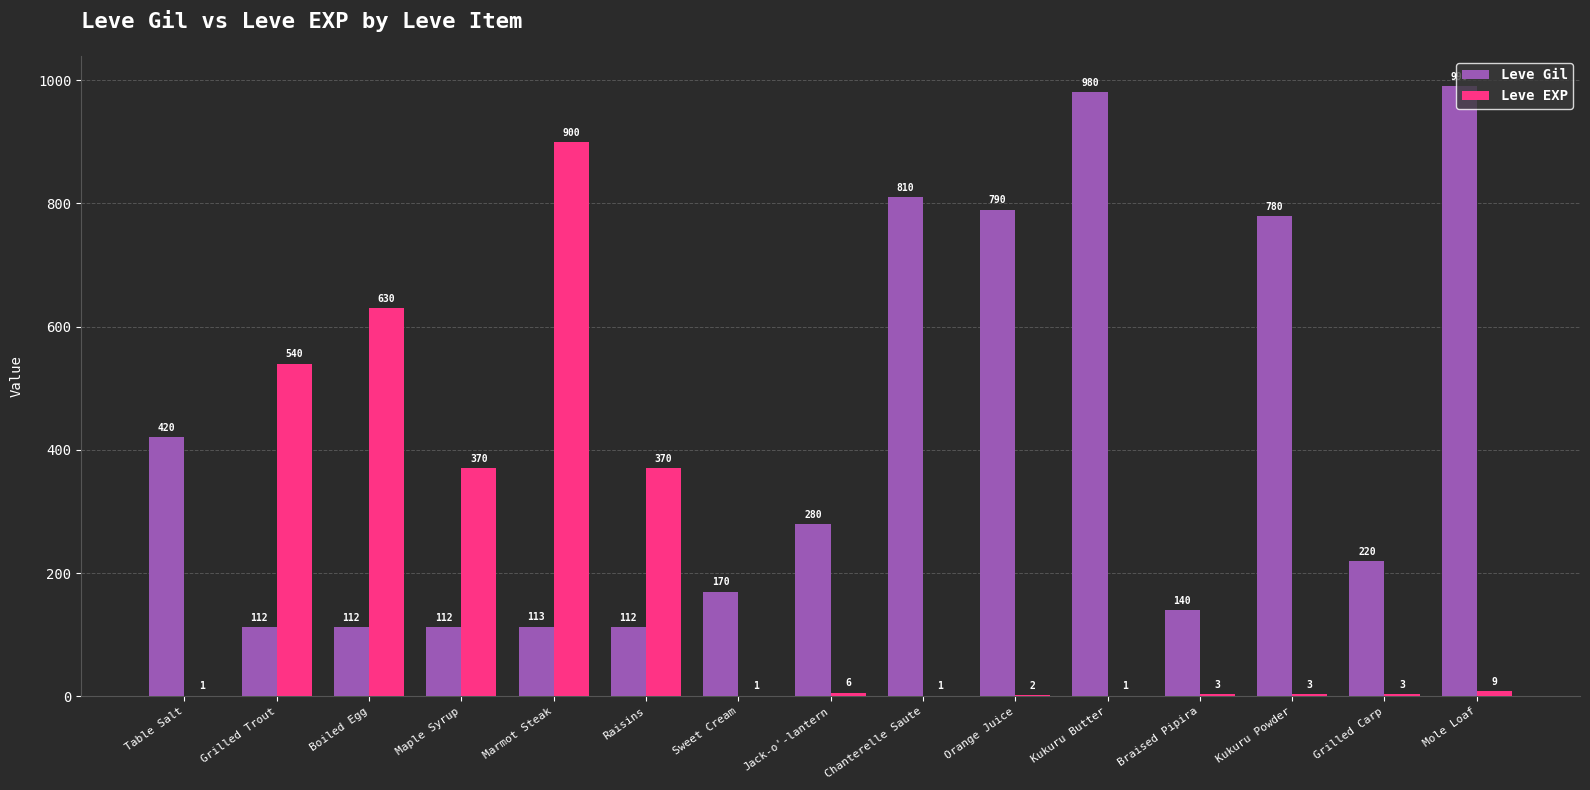

What is the total value across all series at Sweet Cream?

171